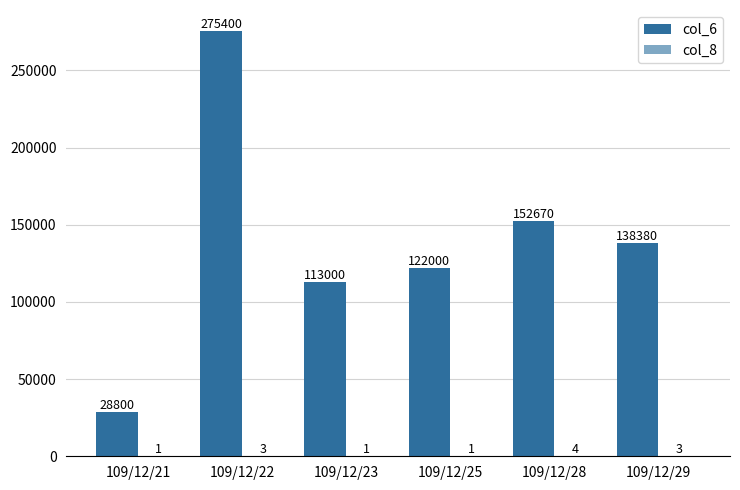

Which series has the widest spread of values?

col_6